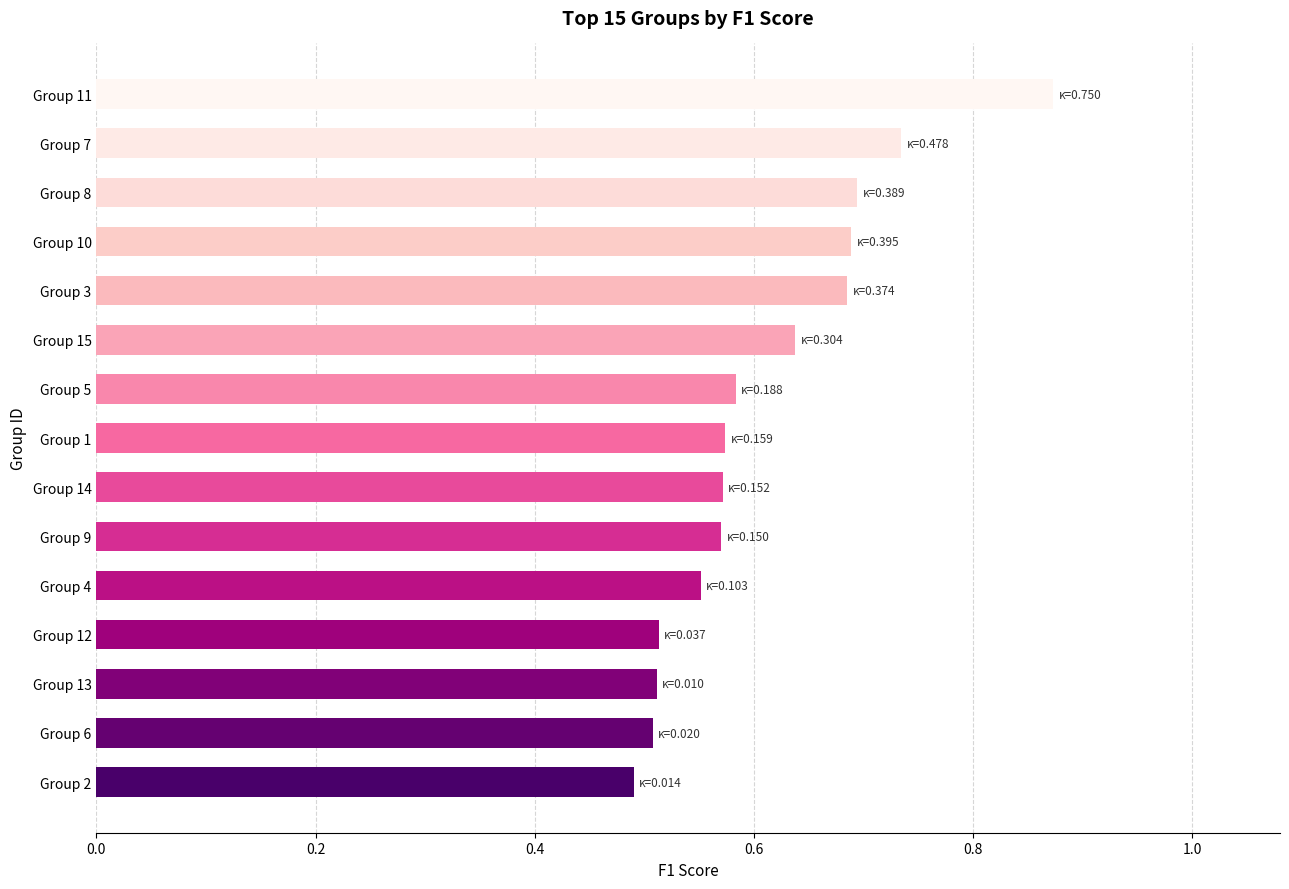

The value at Group 13 is 0.5. True or false?

True